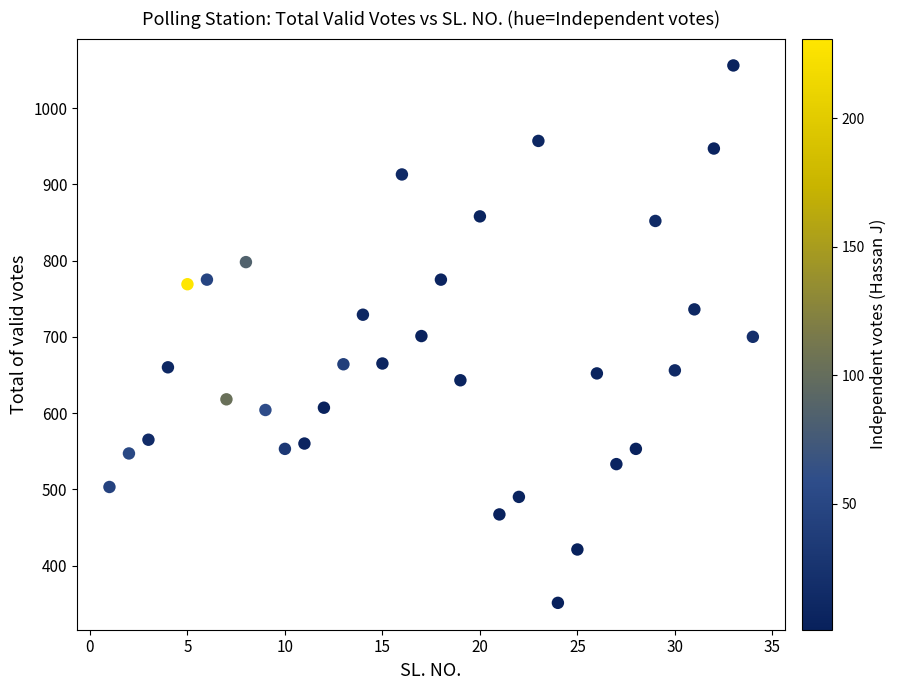

What is the range of Y values (max minus min)?

705